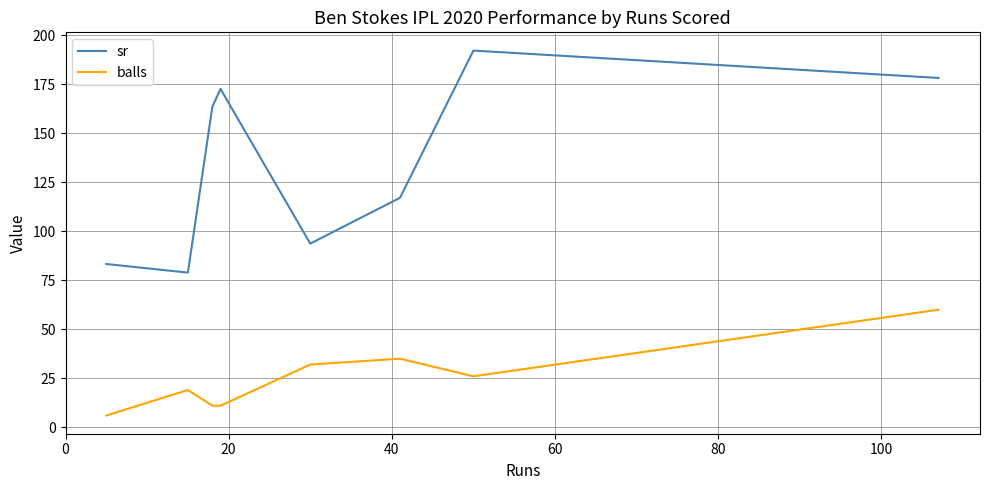

What is the difference between the maximum and minimum values in the sr series?

113.4